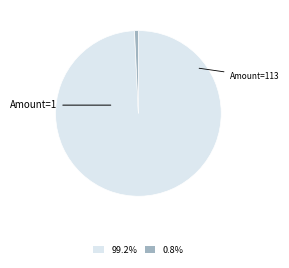

Does 0.8% account for over 50% of the chart?

No